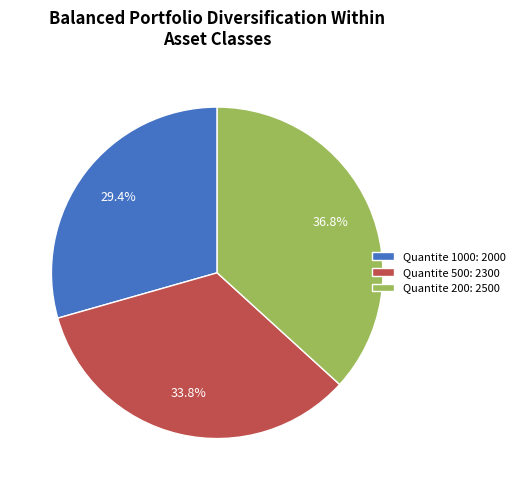

Is there a majority slice in this chart?

No